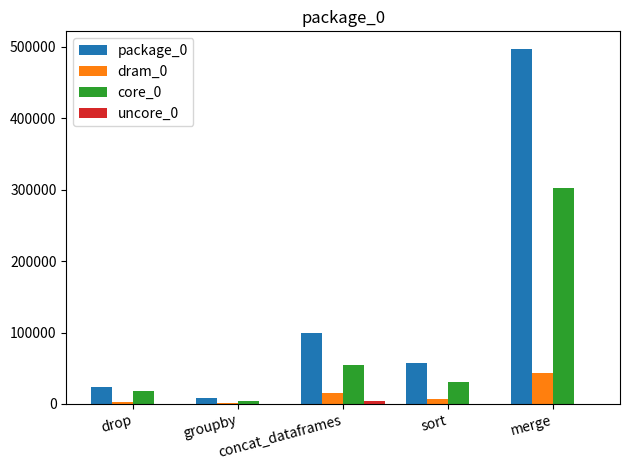

True or false: dram_0 has a value of 9312 at merge.

False